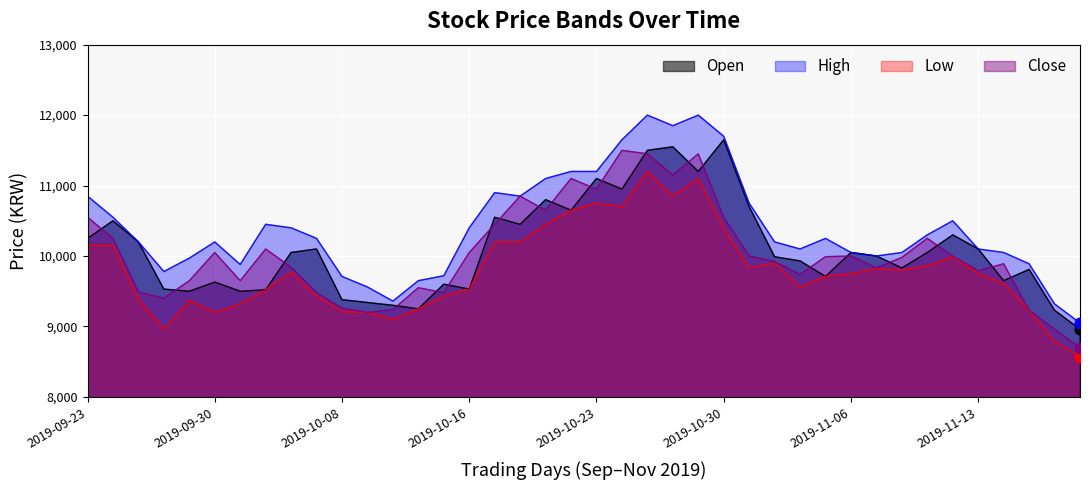

What is the total value across all series at 2019-10-10?

37300